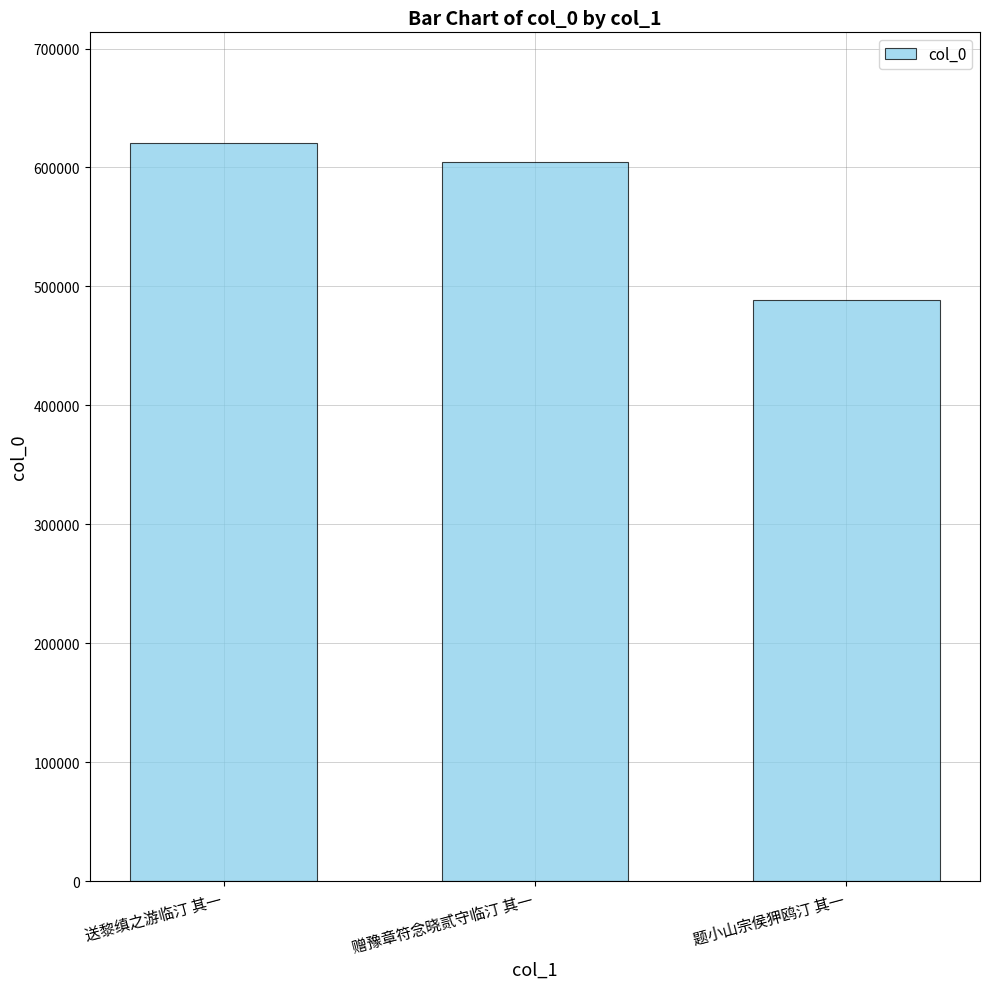

What is the value of the 2nd bar from the left?

604320